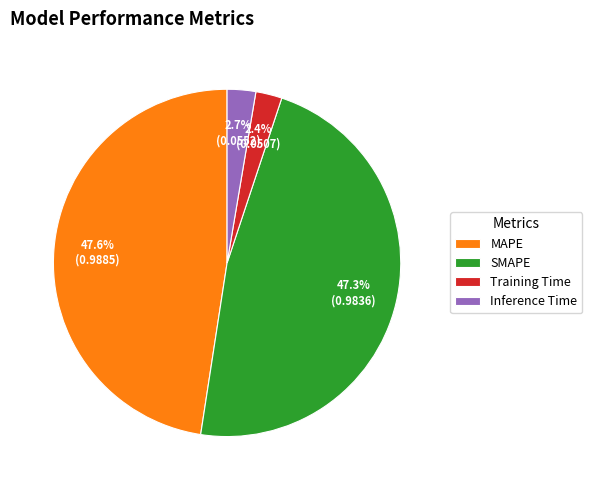

How much of the chart is everything except Training Time?

97.6%